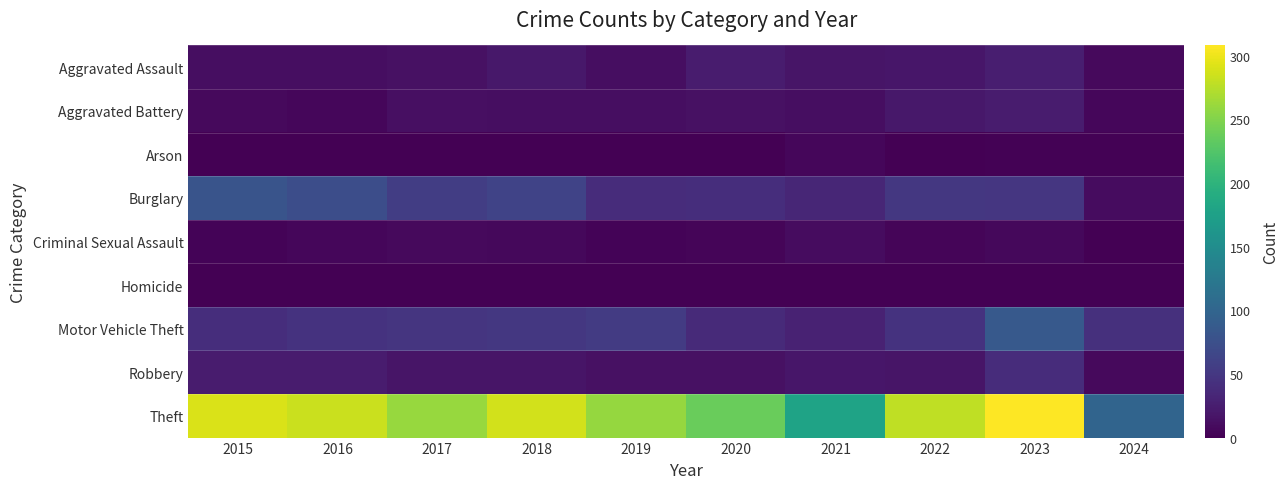

Which label corresponds to the largest value in the chart?

2023